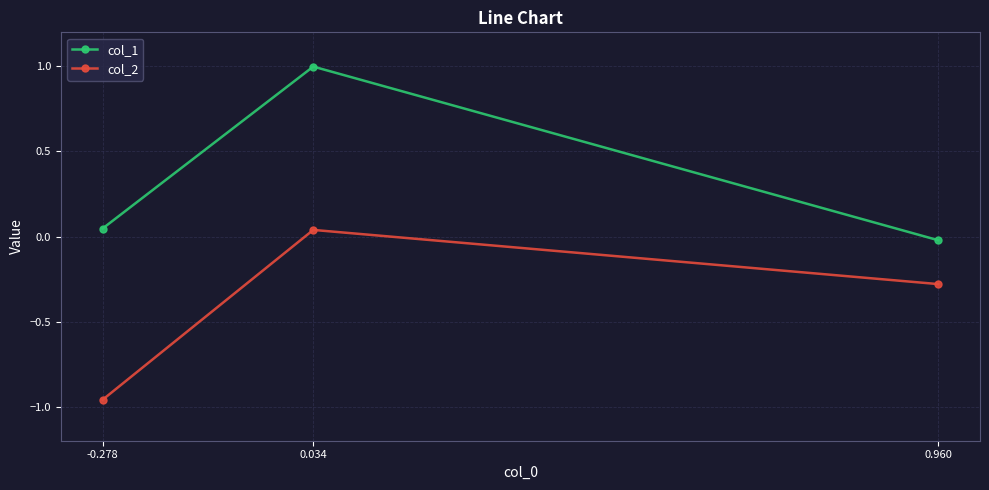

What is the greatest value displayed?

1.0